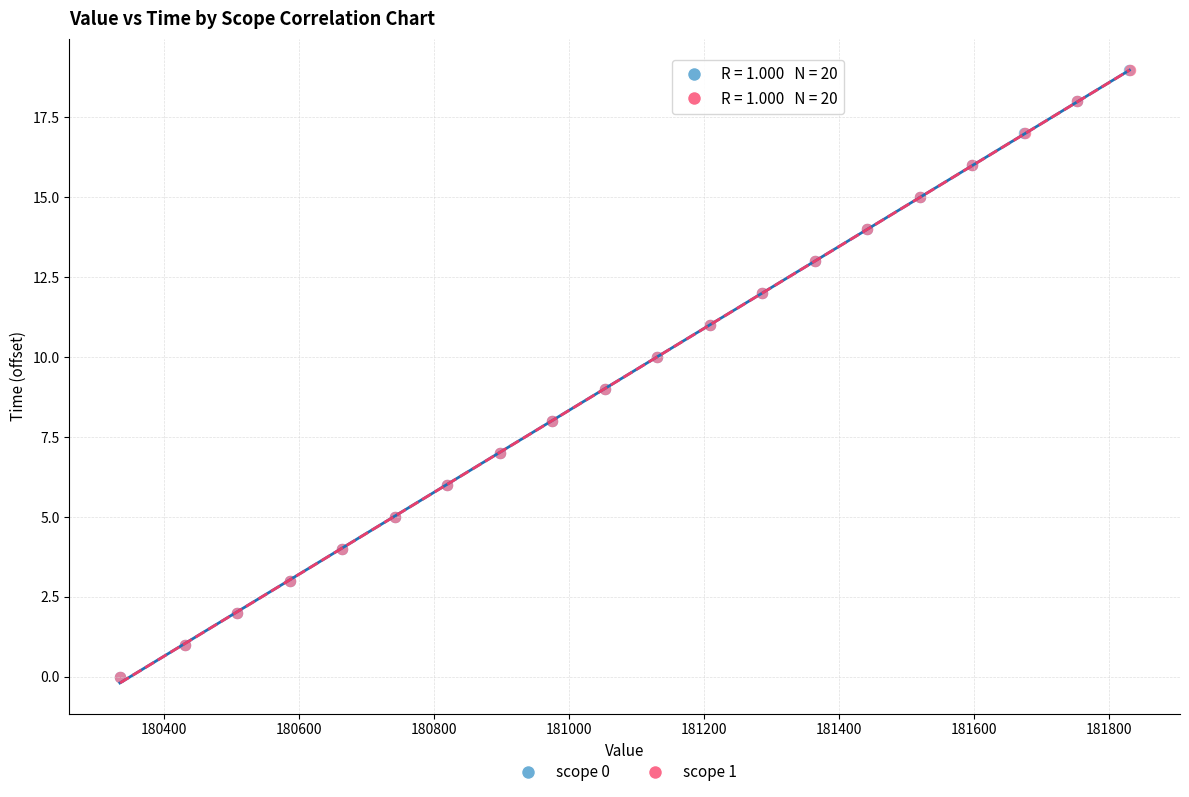

What are all the series names shown in the legend?

scope 0, scope 1